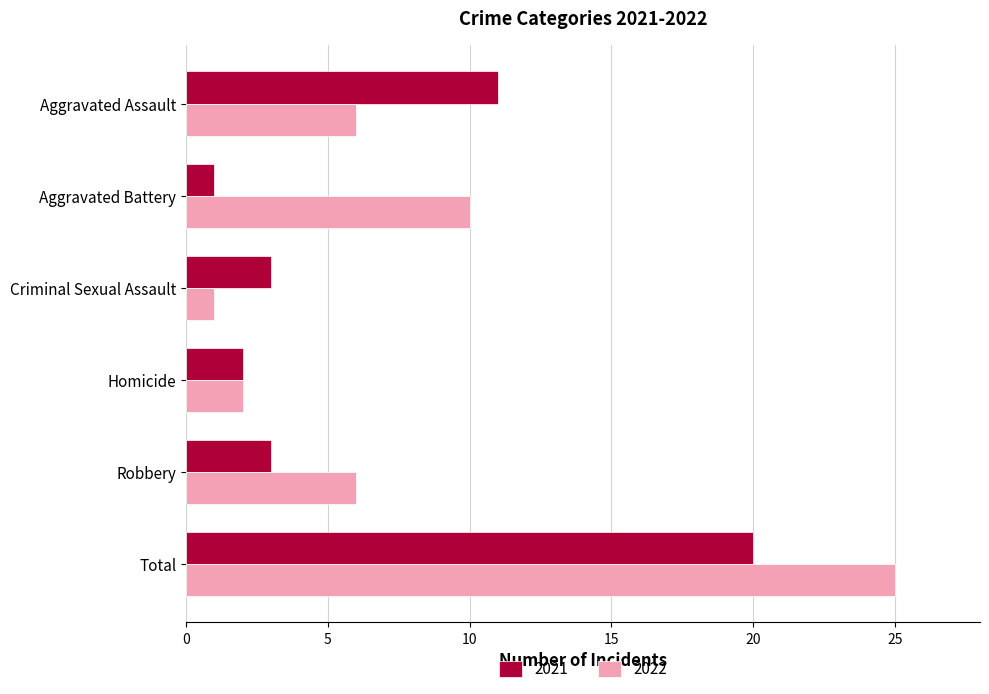

At how many categories does at least one series exceed 16?

1